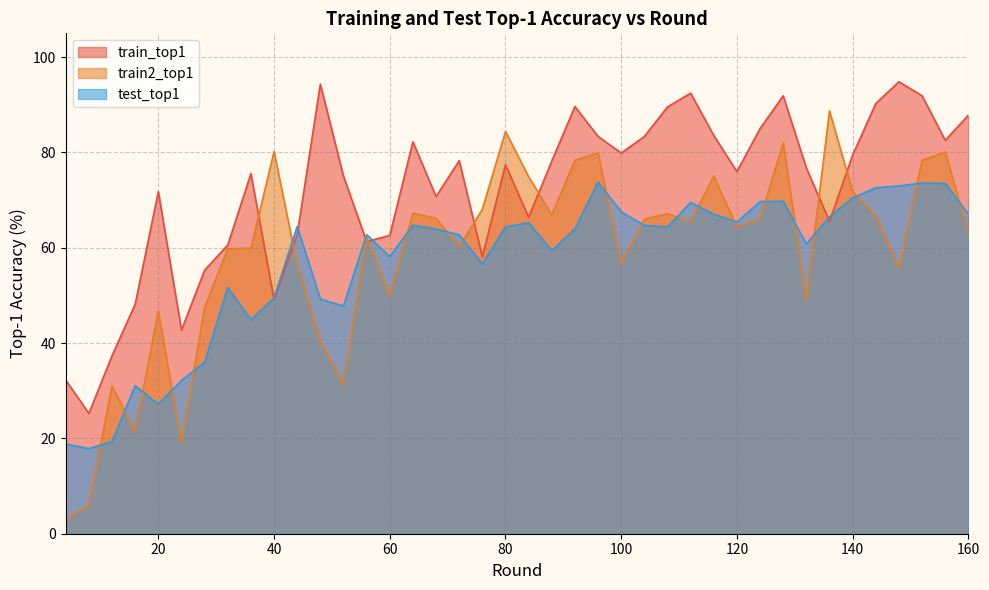

Reading left to right, transcribe all the data shown in this chart.

train_top1: 32.2	25.2	37.4	48.1	71.8	42.7	55.3	60.6	75.6	49.1	62.8	94.3	75.0	61.3	62.6	82.2	70.7	78.3	58.1	77.4	66.4	78.2	89.6	83.4	79.9	83.4	89.6	92.4	83.6	76.0	85.0	91.9	76.7	65.5	79.5	90.3	94.8	91.9	82.6	87.8
train2_top1: 3.2	5.9	31.0	21.3	46.7	18.7	47.5	59.8	59.9	80.2	56.5	40.6	31.3	62.2	50.0	67.3	66.2	60.2	68.1	84.4	74.9	66.9	78.4	79.9	56.6	66.0	67.2	65.5	75.0	64.4	66.1	82.0	49.1	88.7	71.8	66.7	55.8	78.4	80.1	63.1
test_top1: 18.9	17.9	19.4	31.0	27.2	32.1	36.0	51.7	44.9	49.5	64.5	49.2	47.8	62.8	58.1	64.8	64.0	62.7	56.6	64.4	65.3	59.4	64.0	73.8	67.5	64.7	64.4	69.5	67.0	65.4	69.7	69.8	60.8	66.5	70.5	72.6	73.0	73.6	73.5	67.1